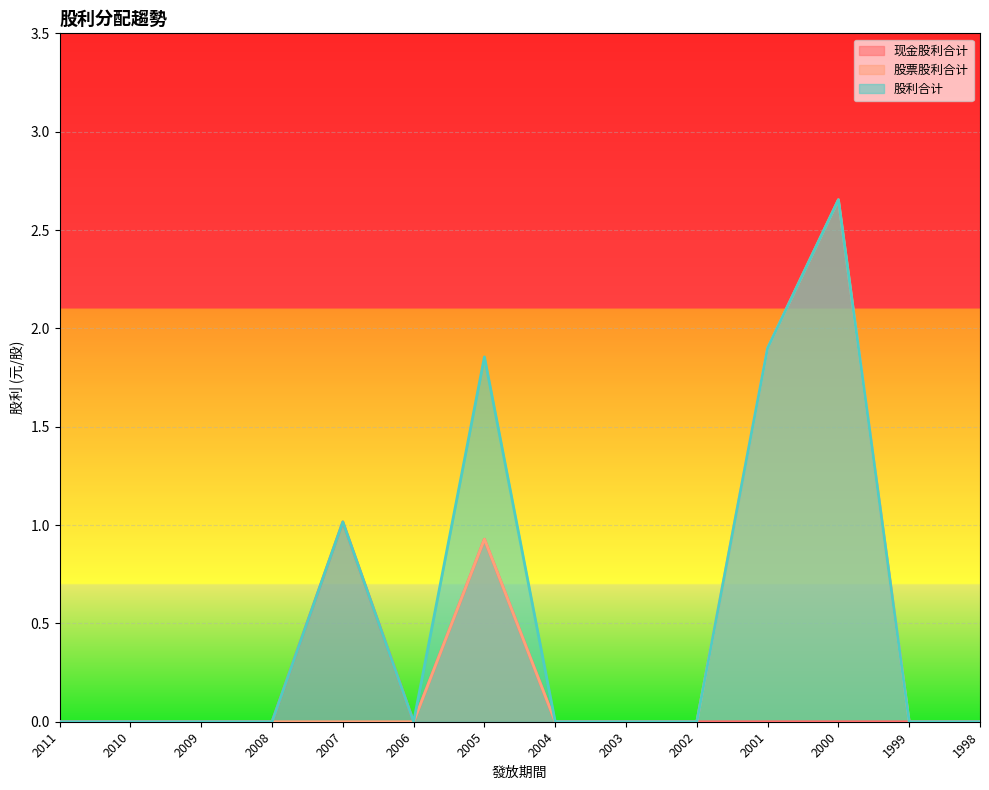

Which series has the largest total across all categories?

股利合计